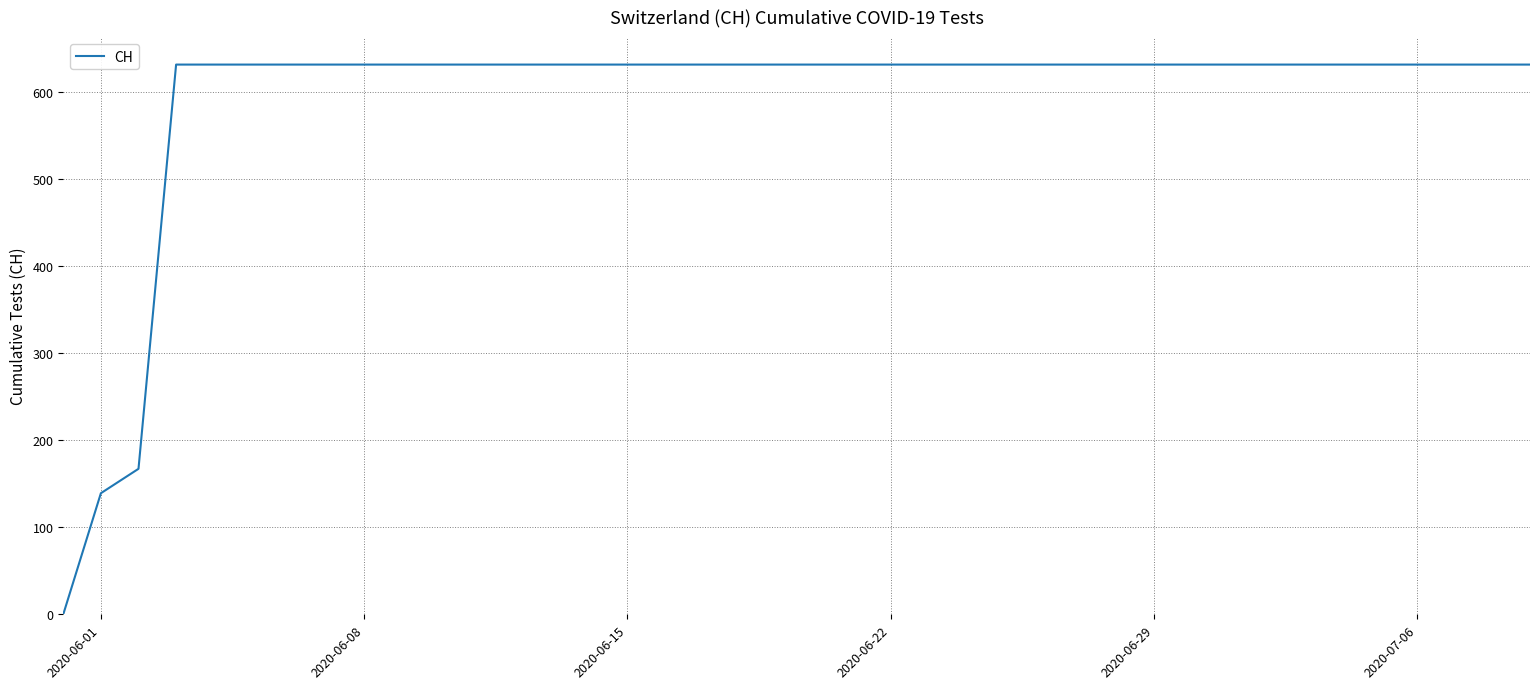

What is the greatest value displayed?

631